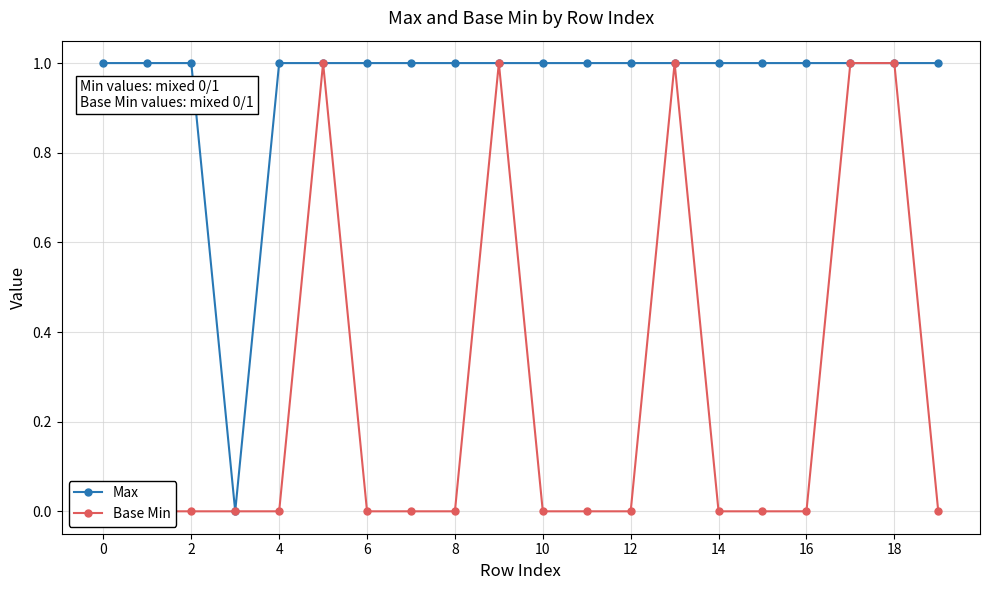

Which series has the widest spread of values?

Max